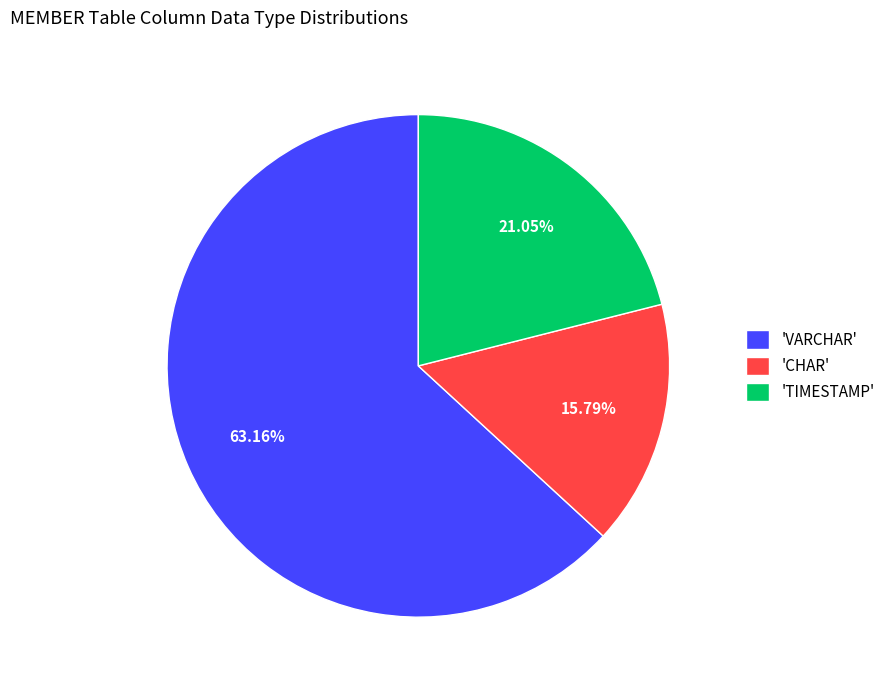

How many slices are in this pie chart?

3